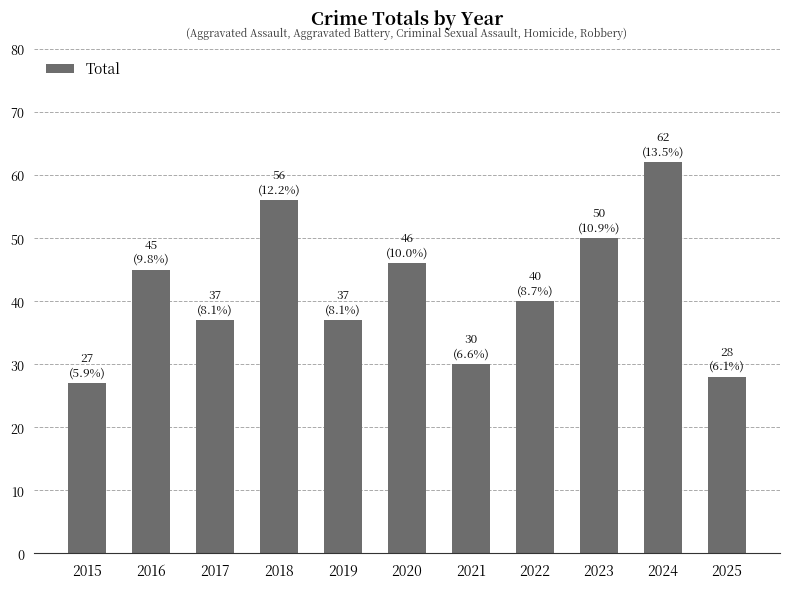

What is the difference between the values at 2015 and 2024?

35